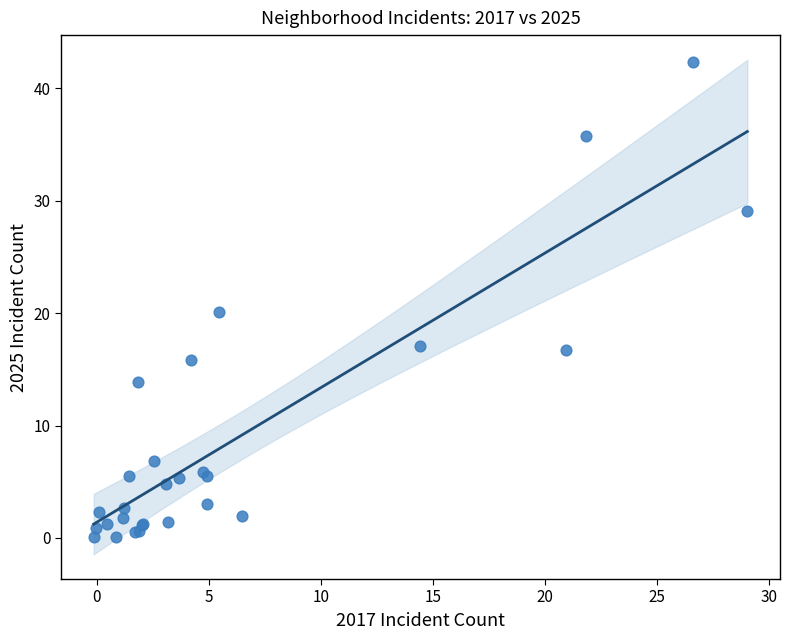

What Y value in the scatter plot is closest to 21?

20.1